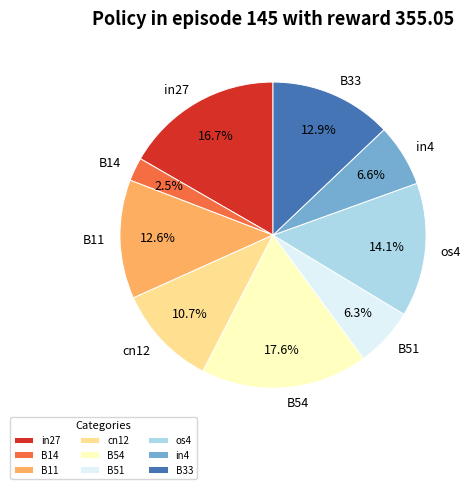

Does cn12 represent more than half of the total?

No